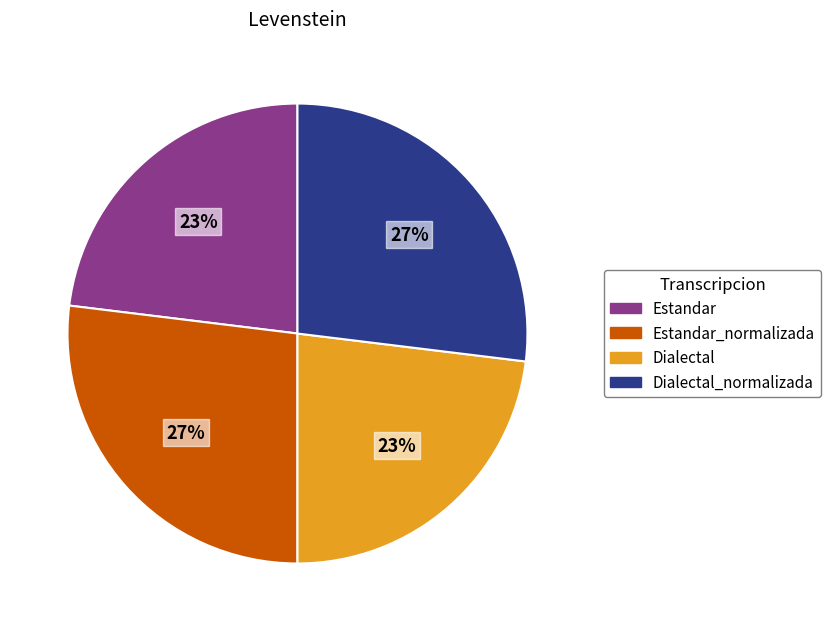

To the nearest percent, what is the average slice percentage?

25%